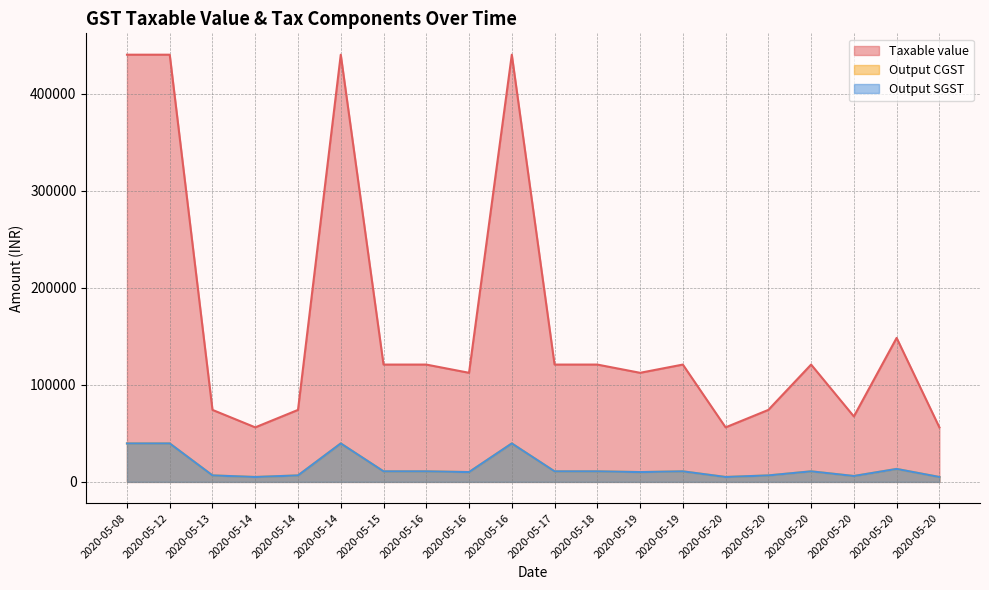

Where is Output SGST nearest to the value 22328?

2020-05-20